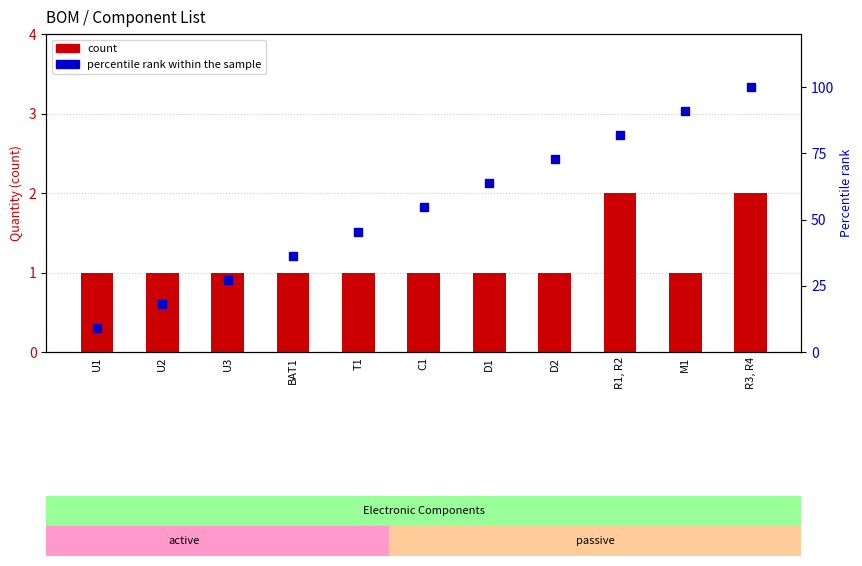

What are all the series names shown in the legend?

count, percentile rank within the sample